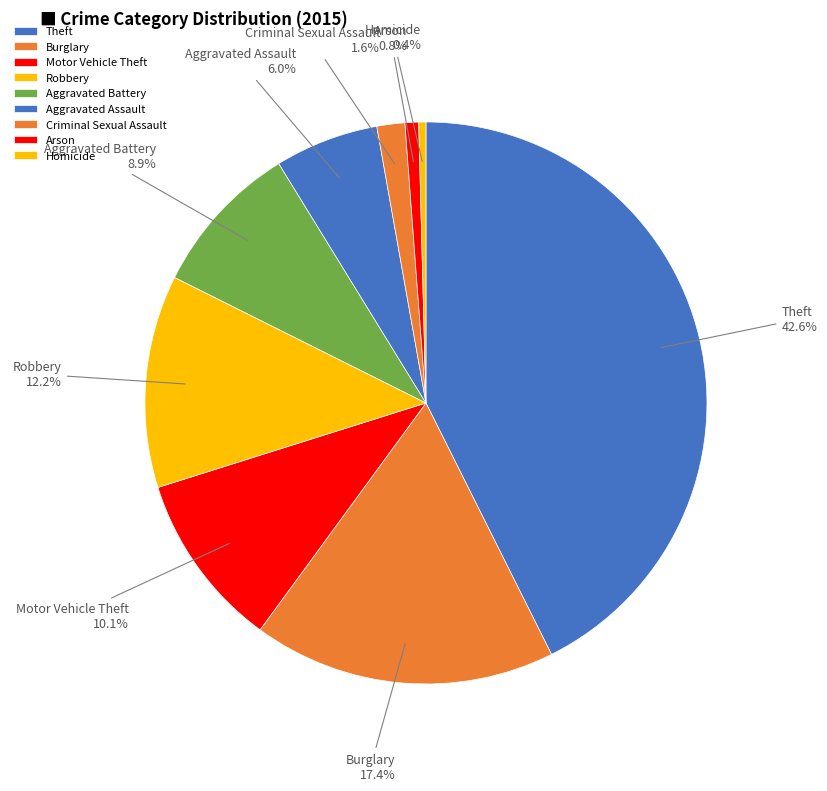

Count the number of slices in the pie.

9